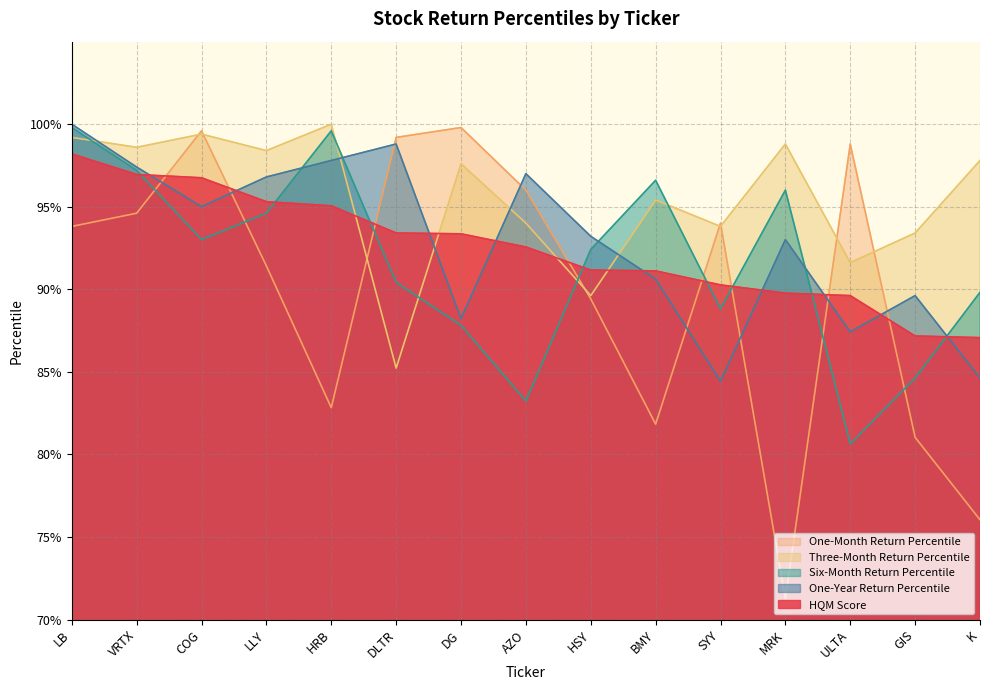

What is the sum of the Three-Month Return Percentile values at ULTA and HRB?

1.9